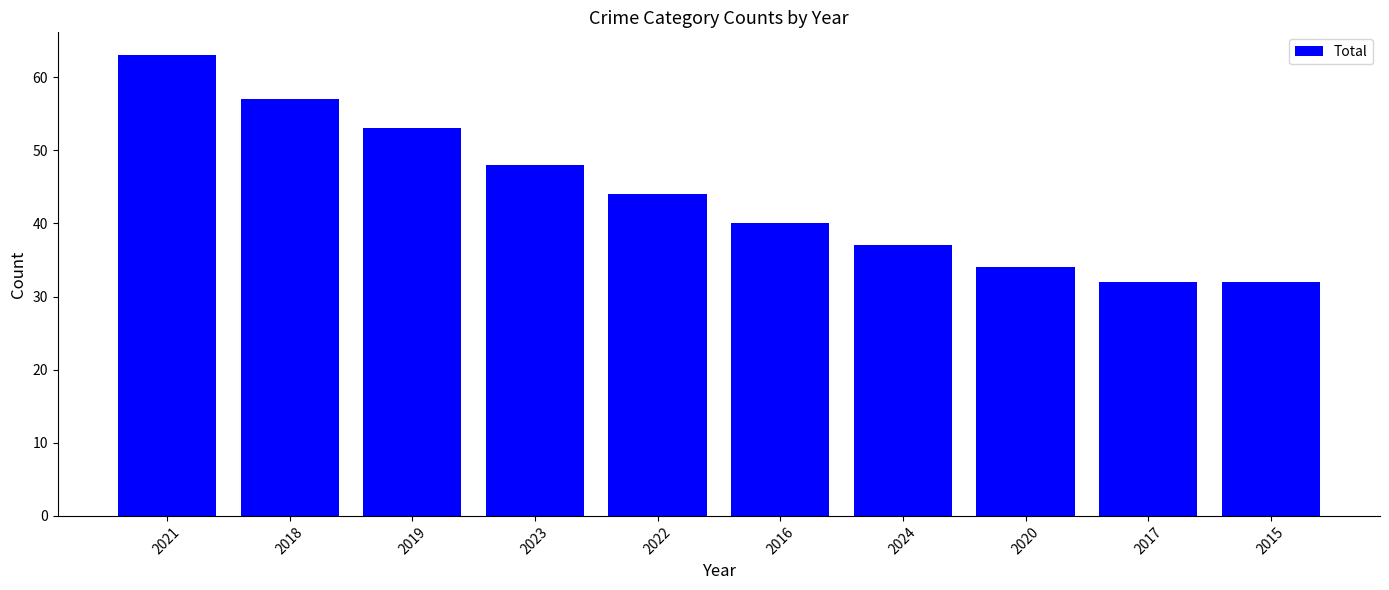

What is the approximate value at 2015, to the nearest 10?

30